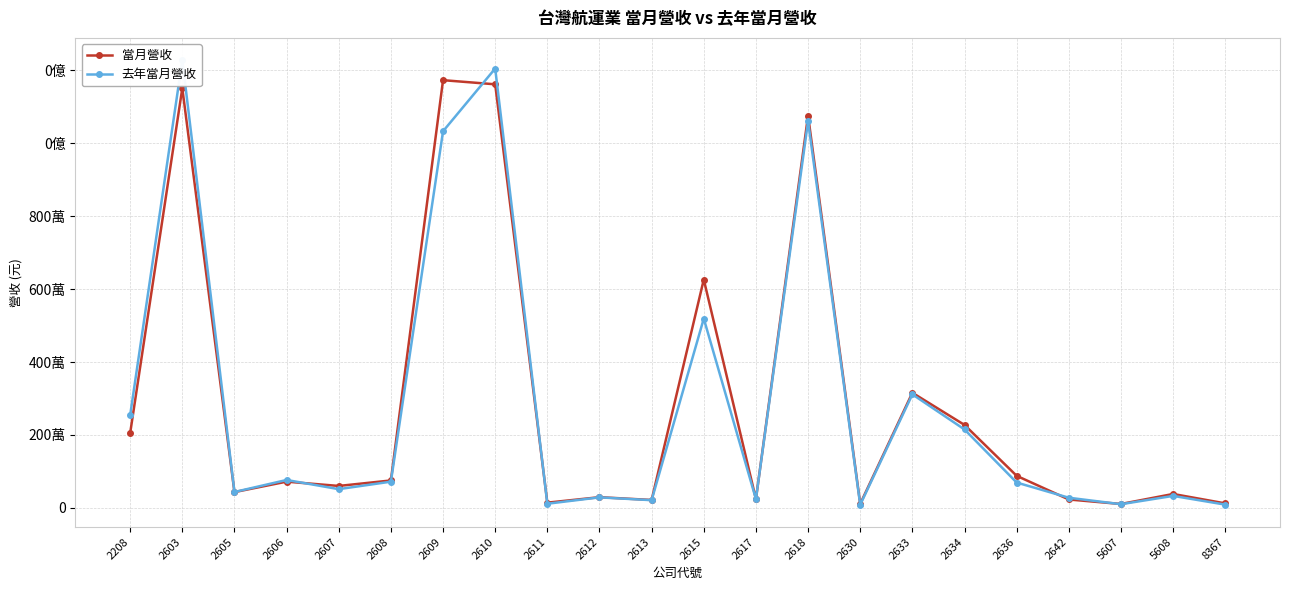

What is the difference between the second highest and second lowest values in the 去年當月營收 series?

11954817